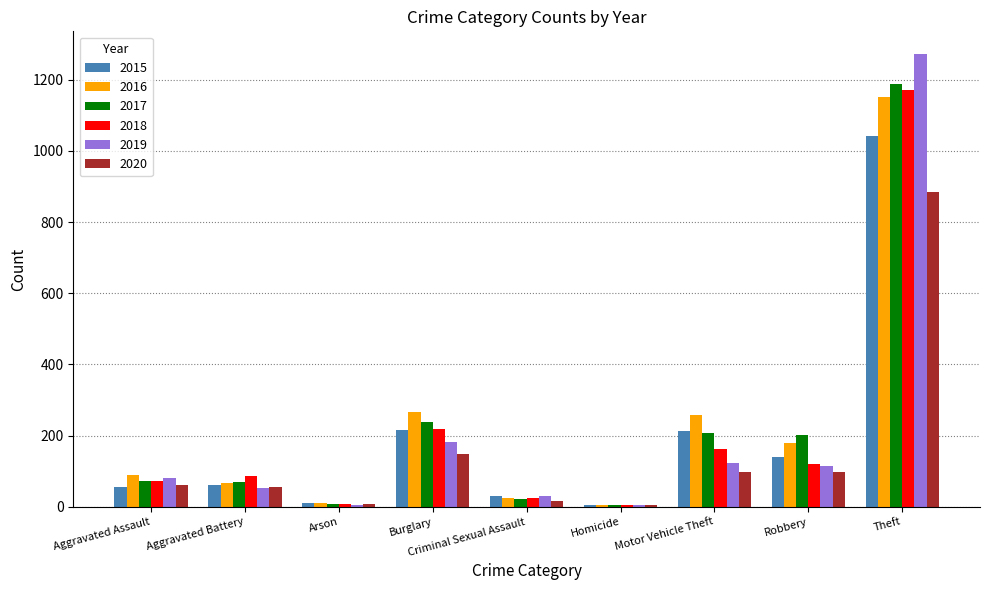

Count the number of data series in this chart.

6